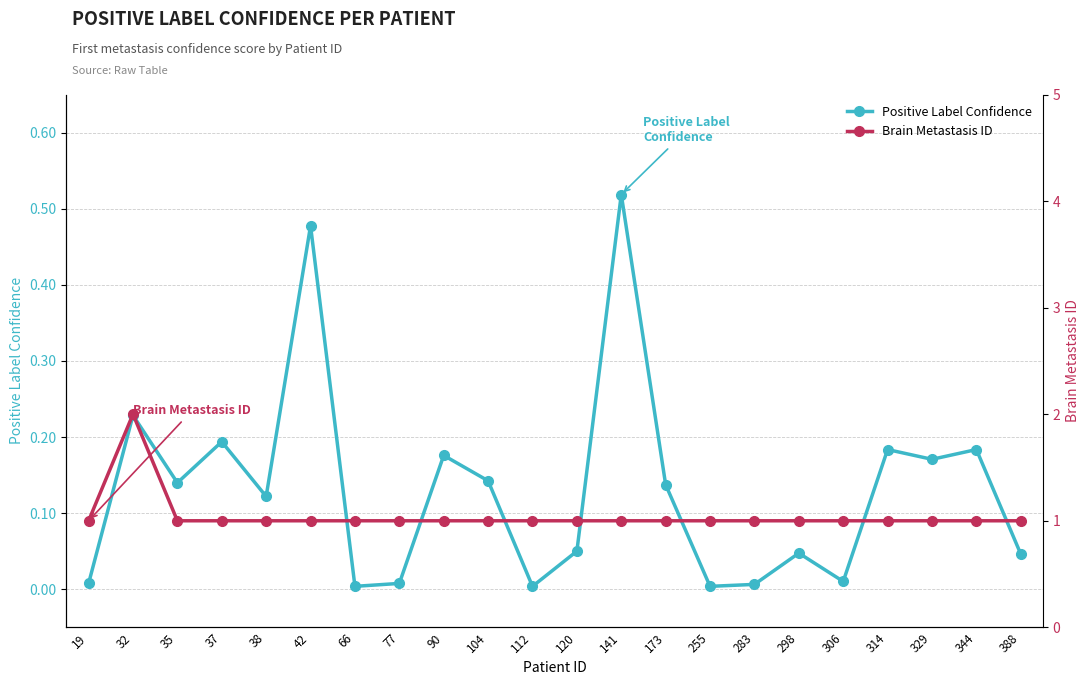

How many series are shown in this chart?

2